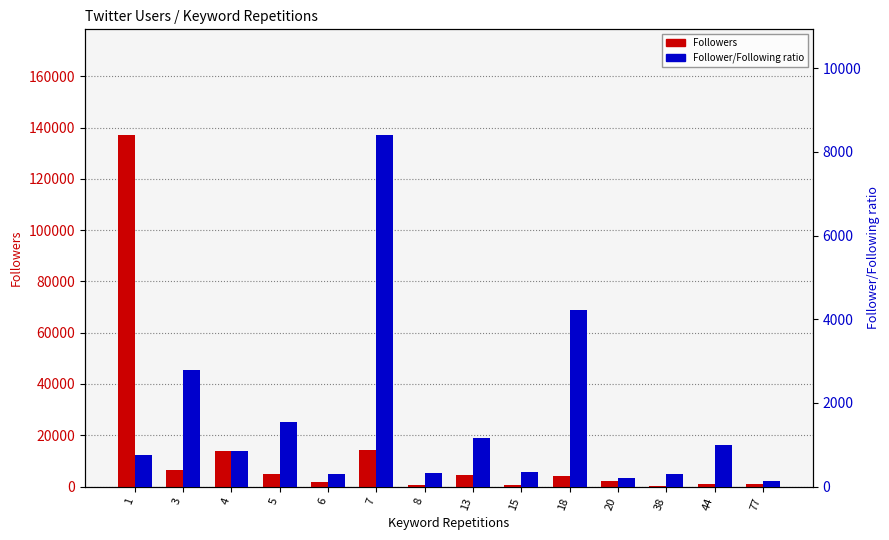

What is the value of the Followers bar at the 4th from the left?

4991.0